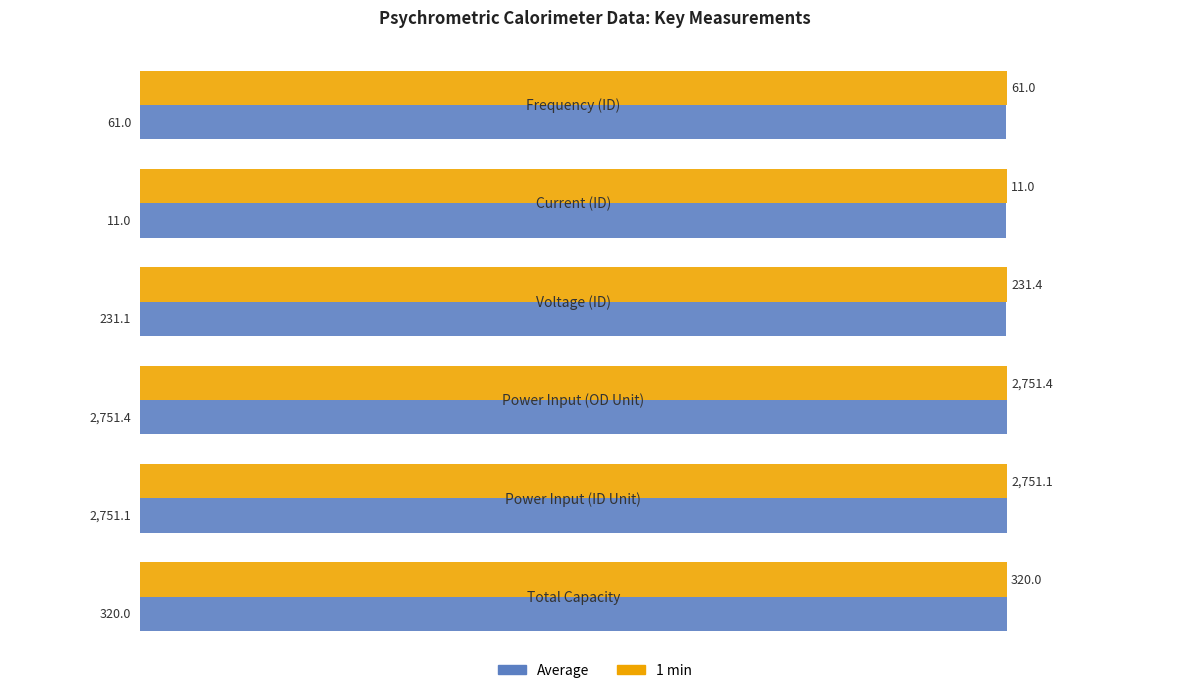

What are all the series names shown in the legend?

Average, 1 min